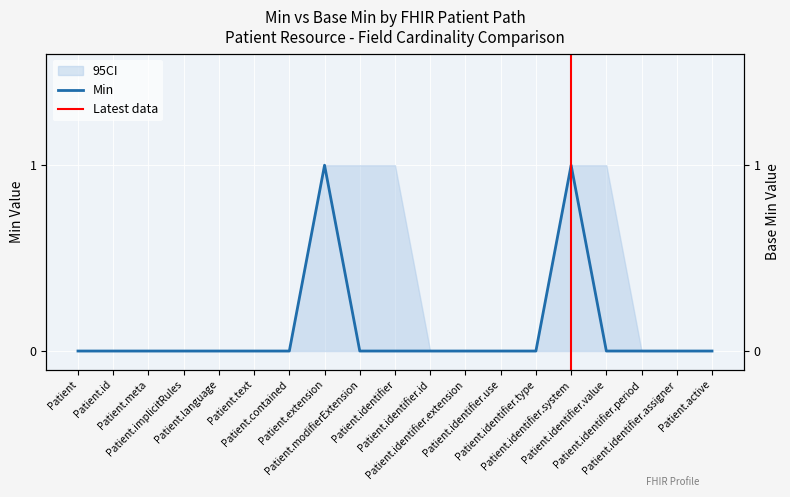

What is the difference between the maximum and minimum values?

1